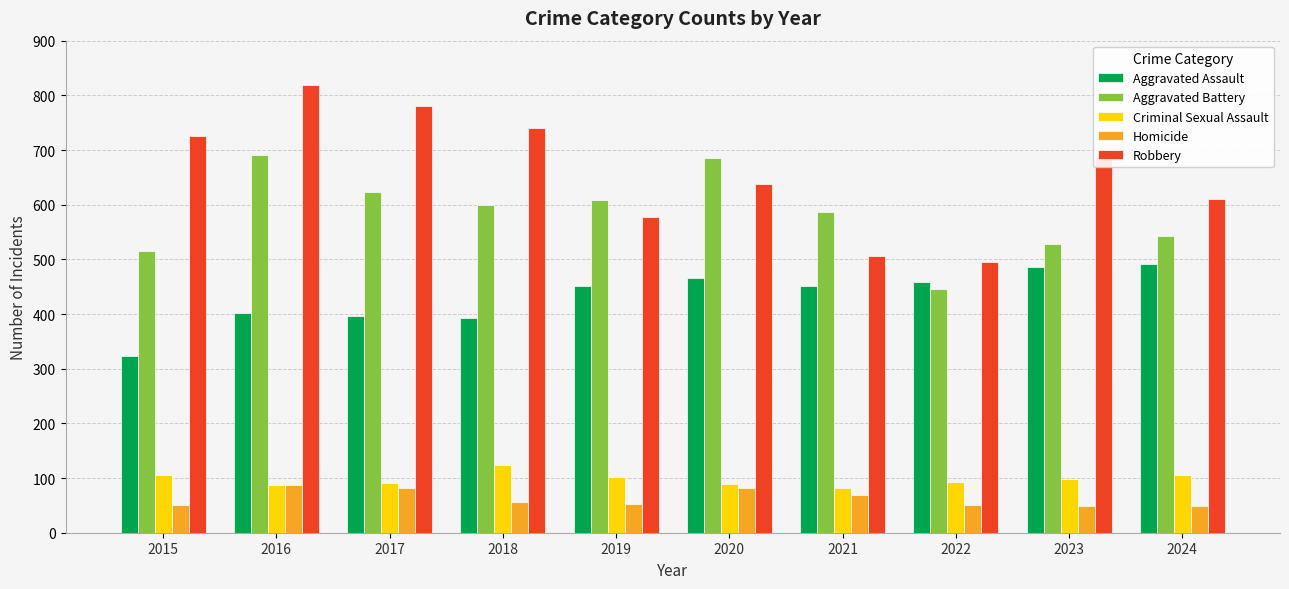

True or false: Aggravated Battery has a value of 345 at 2024.

False